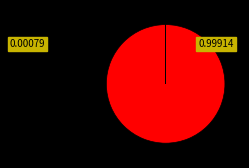

Is there a majority slice in this chart?

Yes